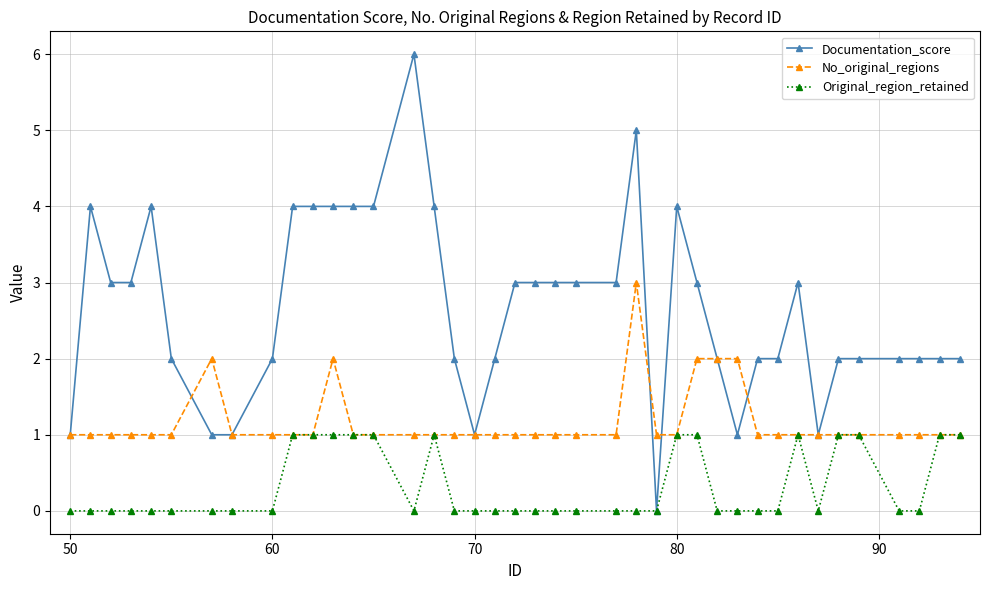

True or false: No_original_regions has more than 1 points higher than both neighbors.

True